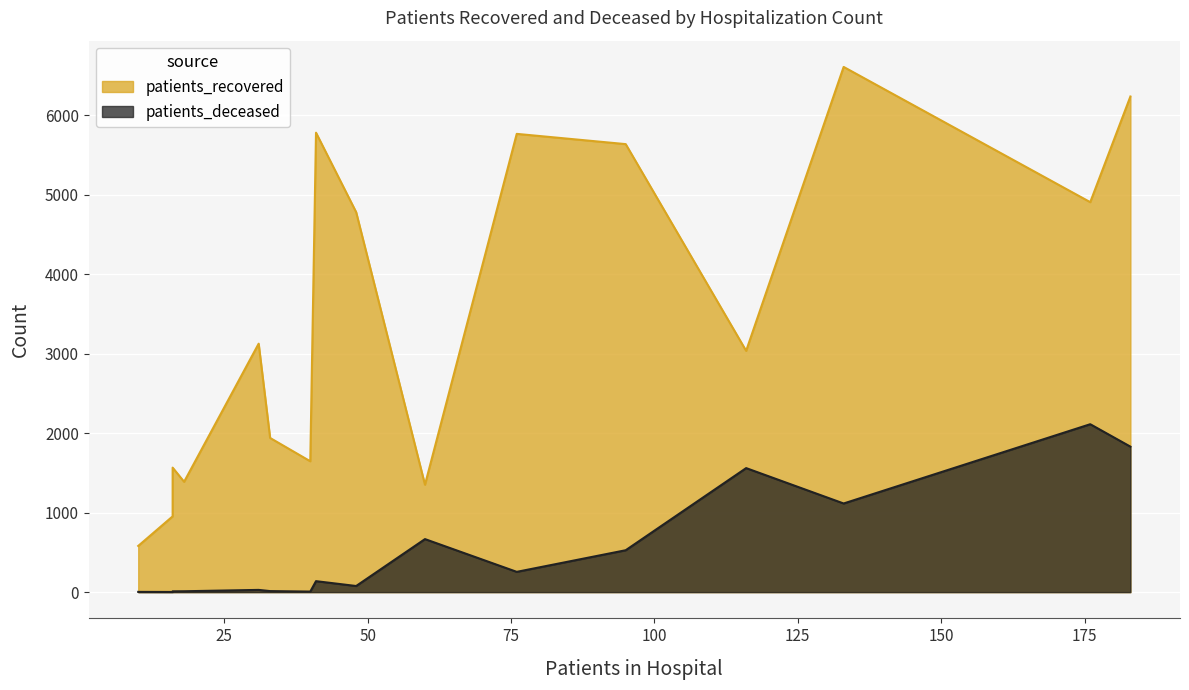

True or false: patients_deceased and patients_recovered intersect in this chart.

False